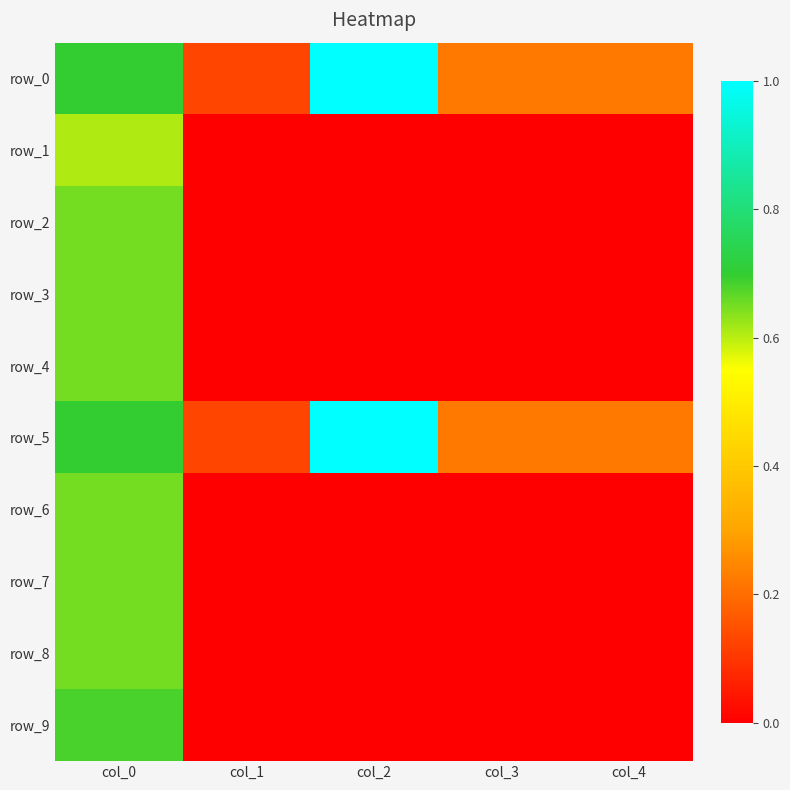

At which category is the sum across all series the highest?

col_0